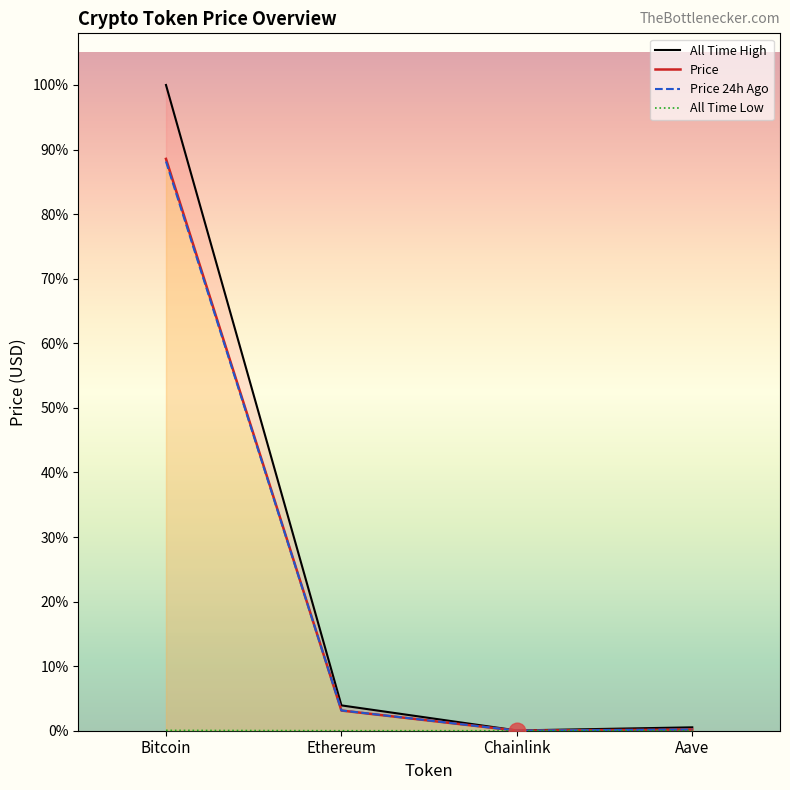

True or false: allTimeLow has more than 1 interior local peaks.

False